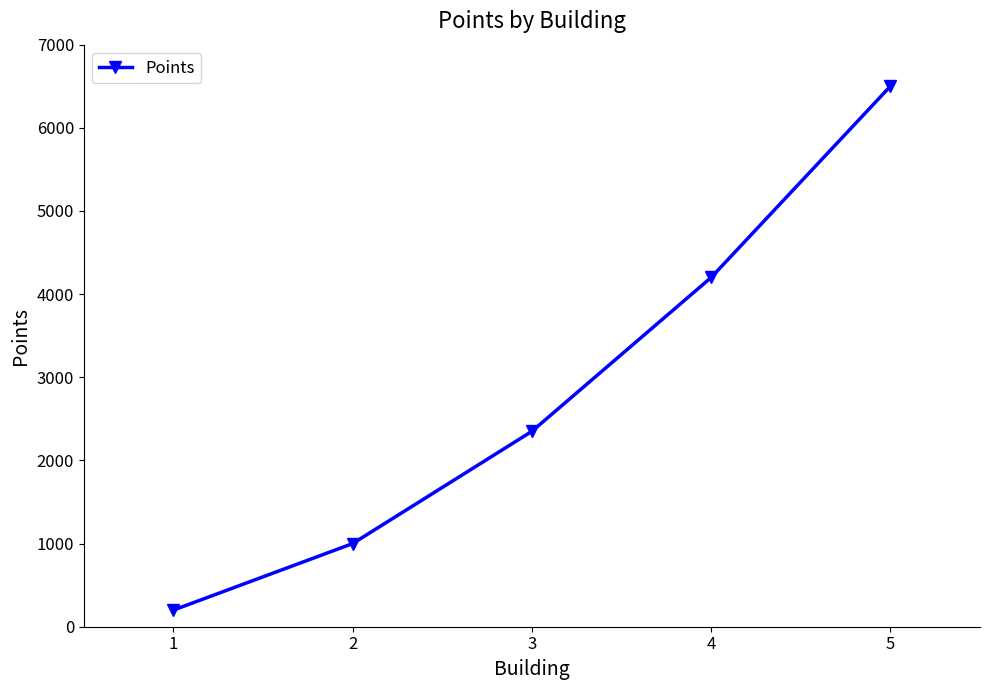

What is the change in value from 2 to 3?

+1350